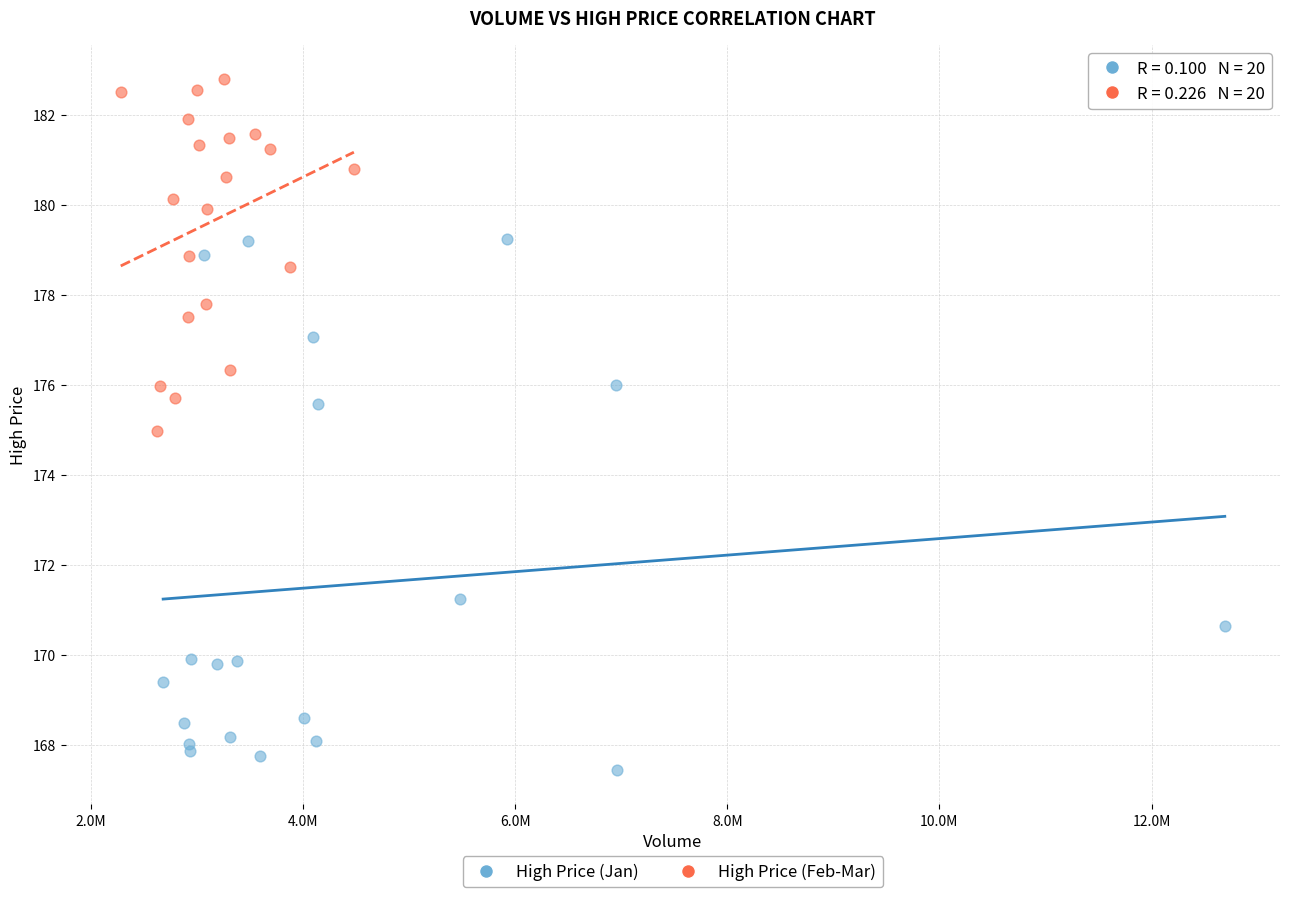

Which series contains the lowest Y value?

High Price (Jan)